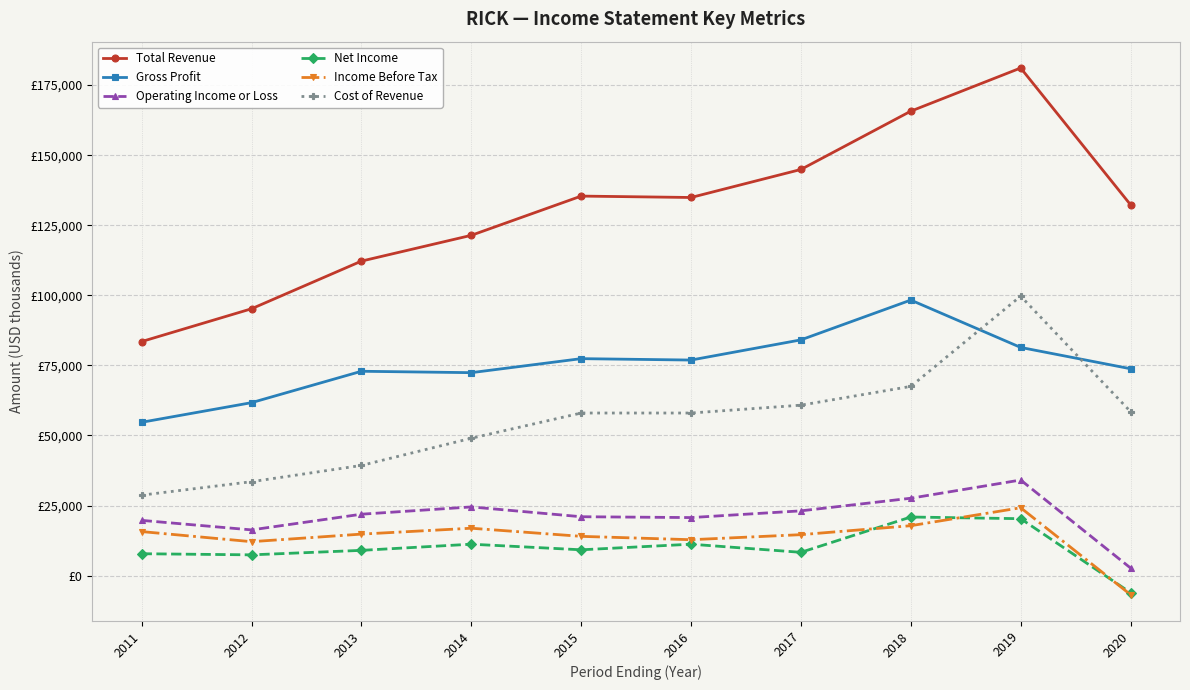

Is this an area chart (filled region under the line)?

No